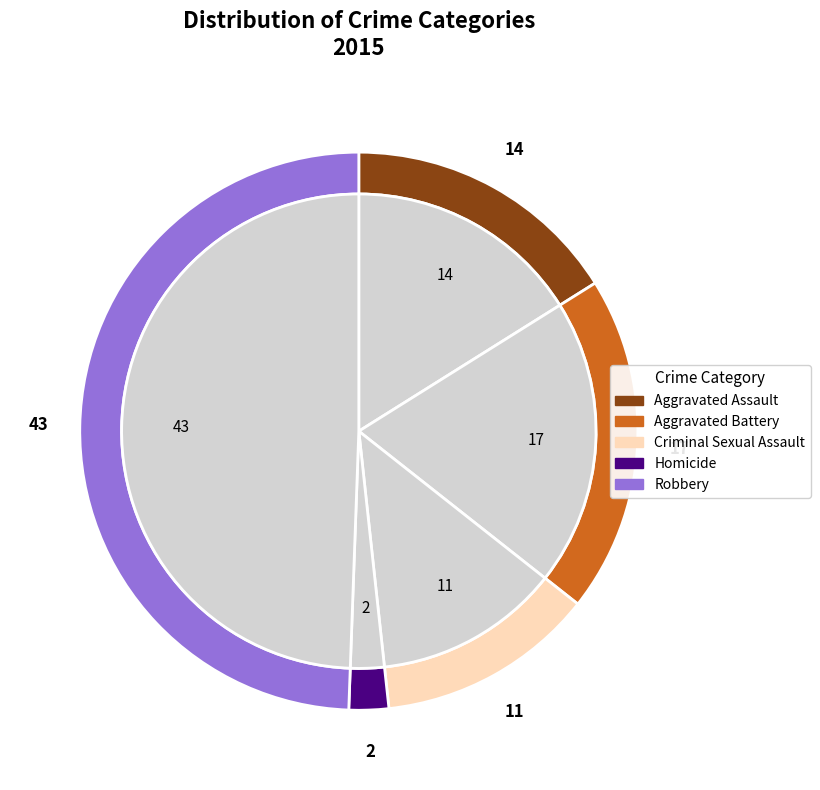

Between Robbery and Homicide, which is larger?

Robbery